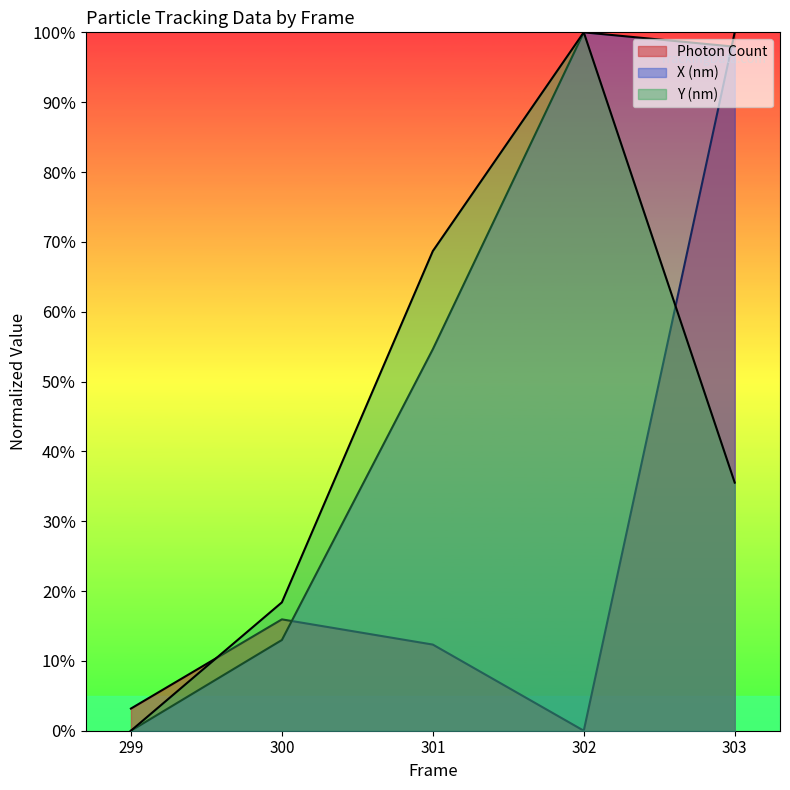

Reading right to left, extract all data points from this chart.

Photon Count: 100.0	0.0	12.3	15.9	3.2
X (nm): 97.9	100.0	54.6	13.0	0.0
Y (nm): 35.5	100.0	68.7	18.4	0.0